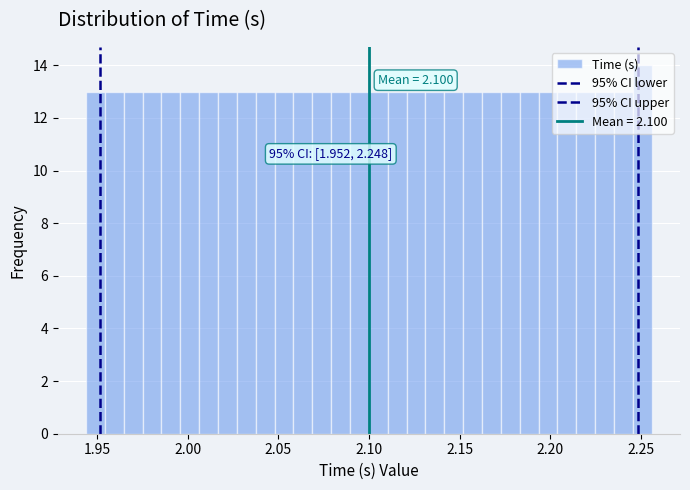

Around what value on the x-axis is the tallest bar? Give the approximate position of its centre, as read against the axis.

2.250